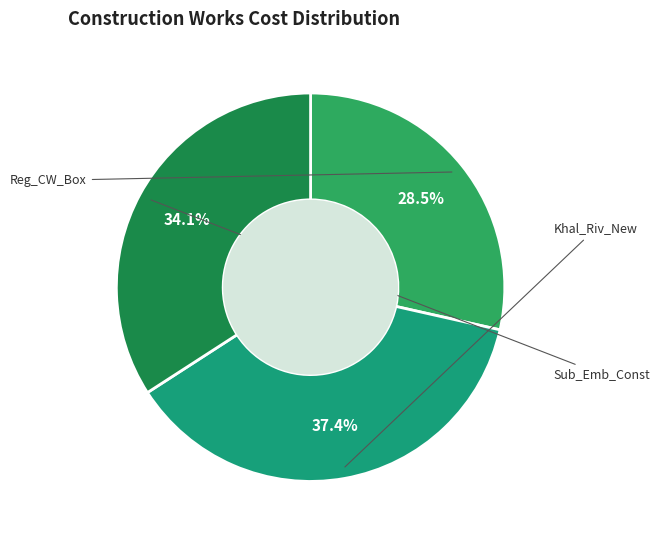

The Reg_CW_Box slice represents 29% of the pie. True or false?

True